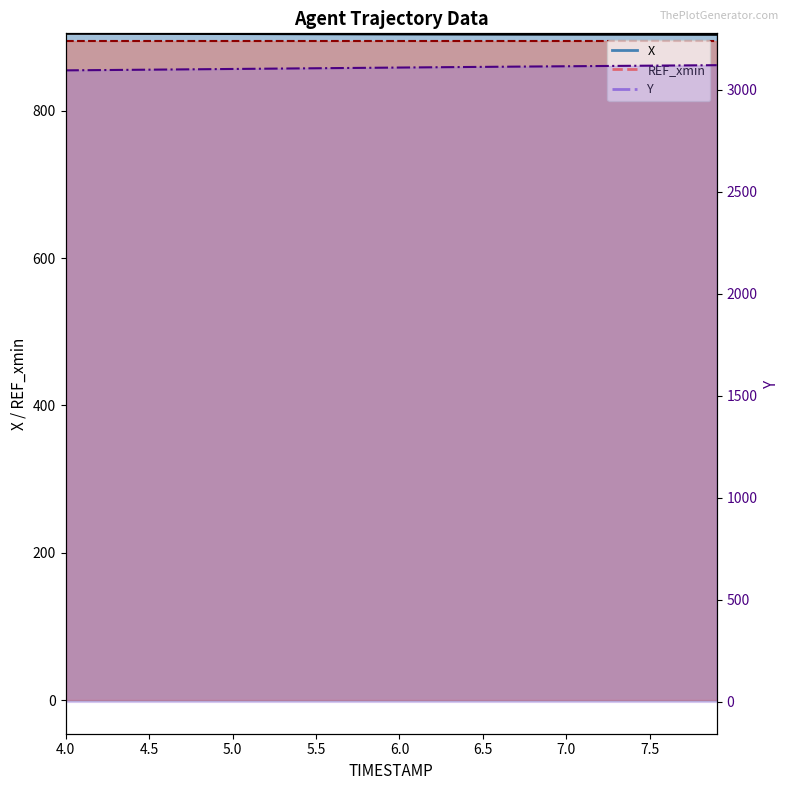

What is the label of the 19th point from the left?

5.8